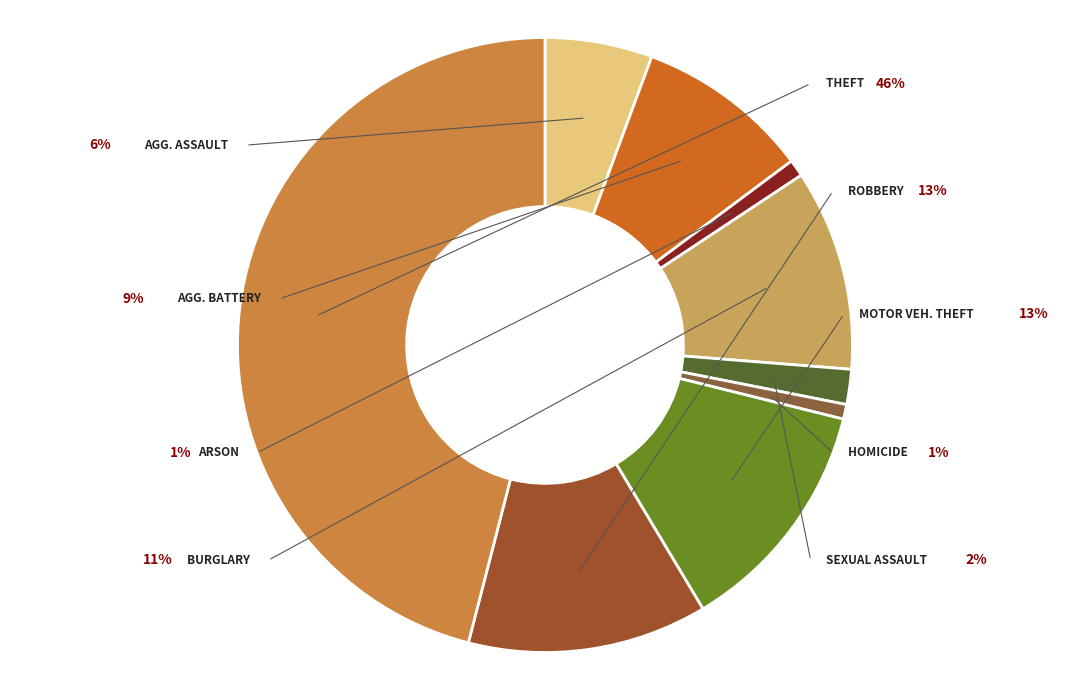

Is the sum of Motor Vehicle Theft and Burglary greater than half?

No